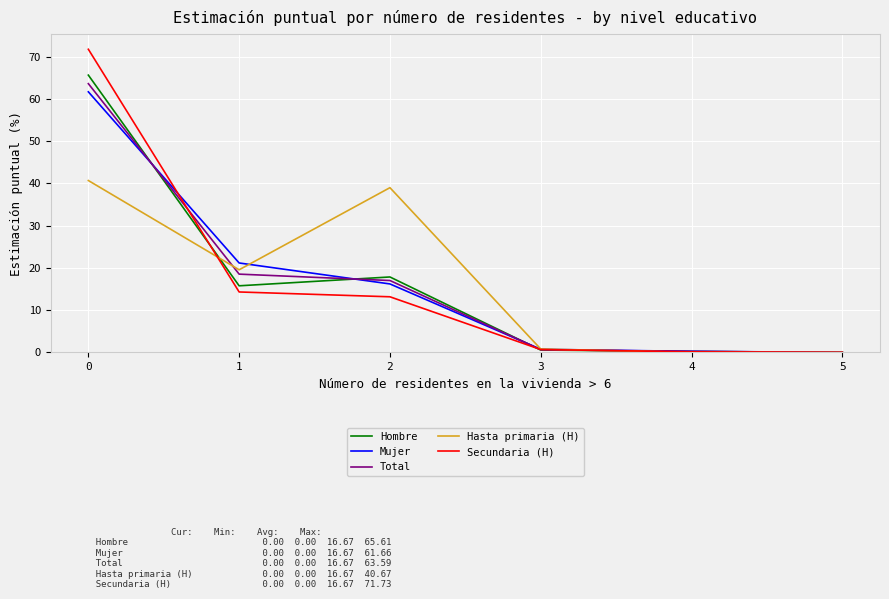

What is the greatest value displayed?

71.7